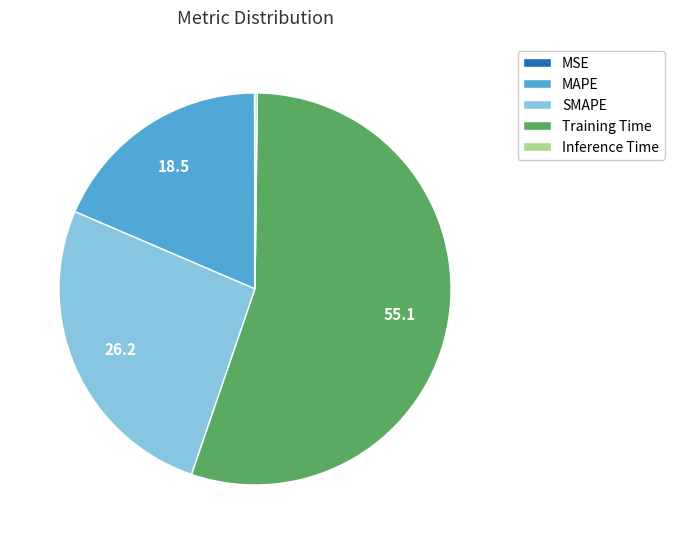

Do MAPE and SMAPE together represent more than half of the pie?

No